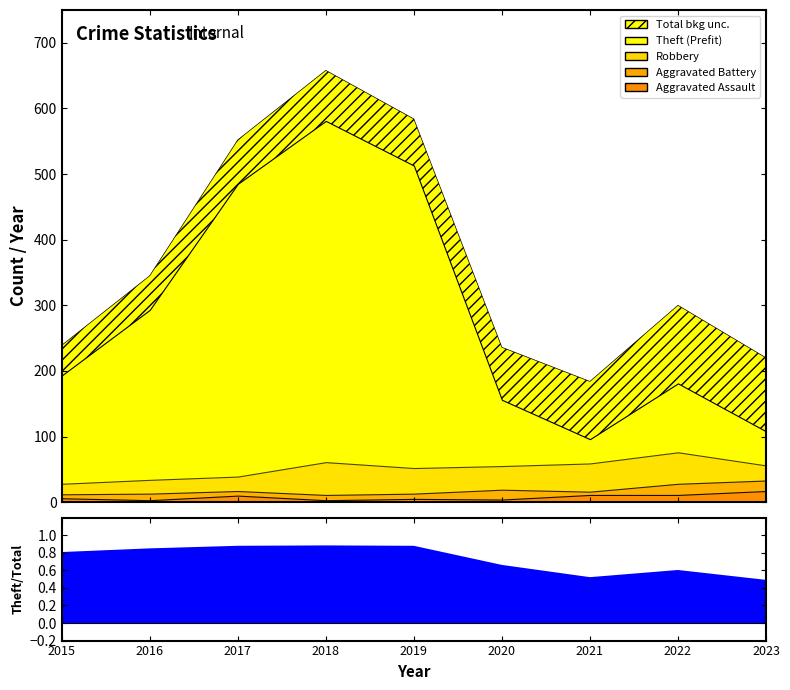

What is the difference between the highest and lowest values at 2021?

173